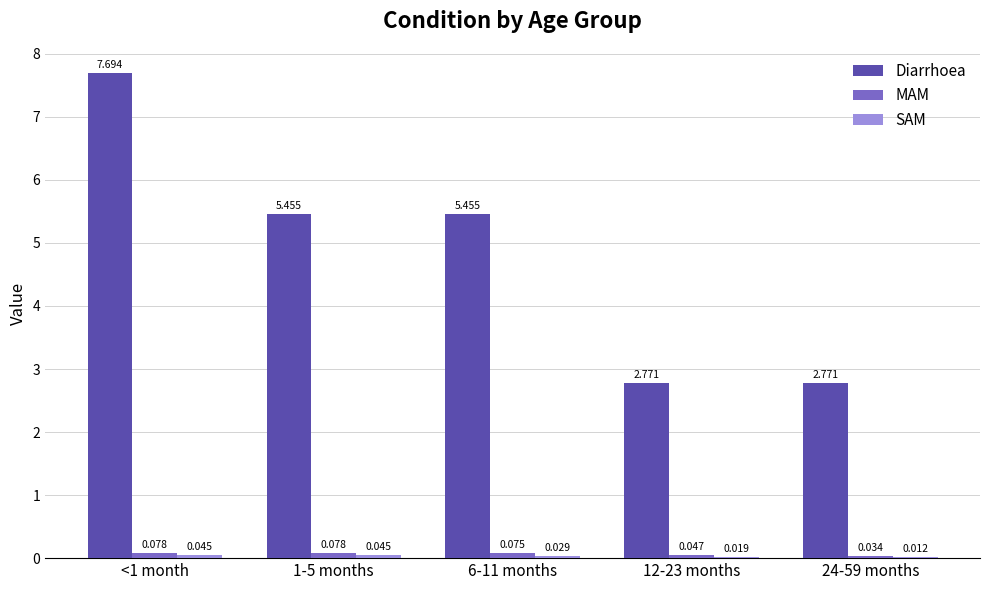

Which series has the largest total across all categories?

Diarrhoea